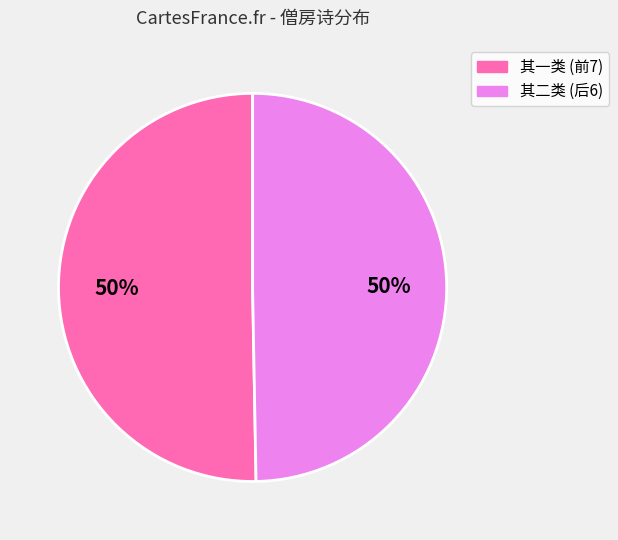

Do 其一类 (前7) and 其二类 (后6) together represent more than half of the pie?

Yes